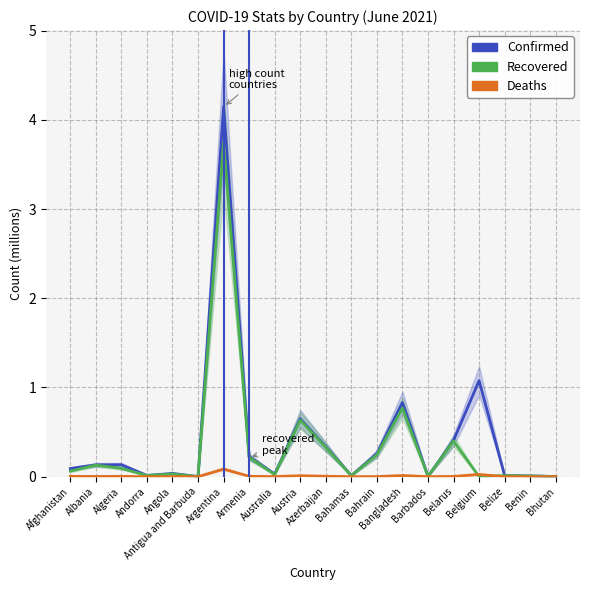

List the series in order of their overall mean, lowest first.

Deaths, Recovered, Confirmed